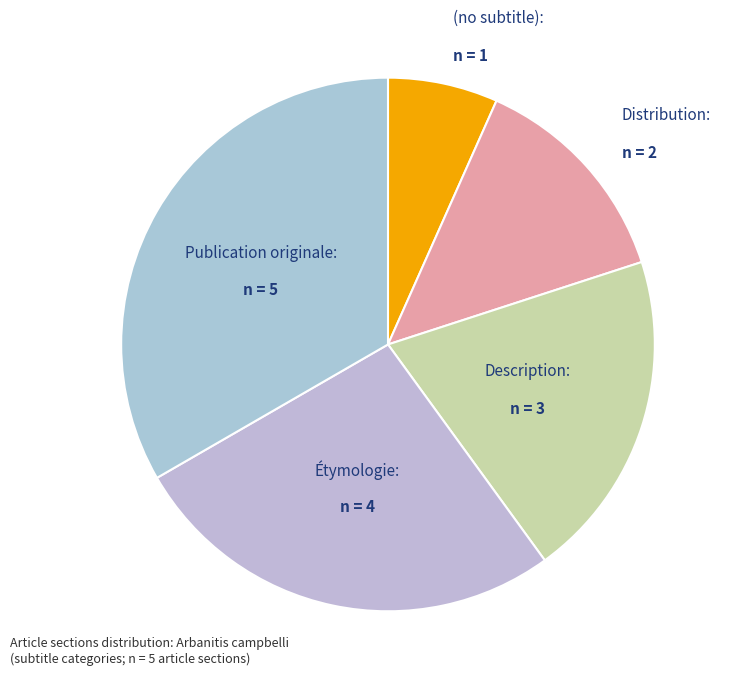

Is there any slice that represents more than half of the pie?

No